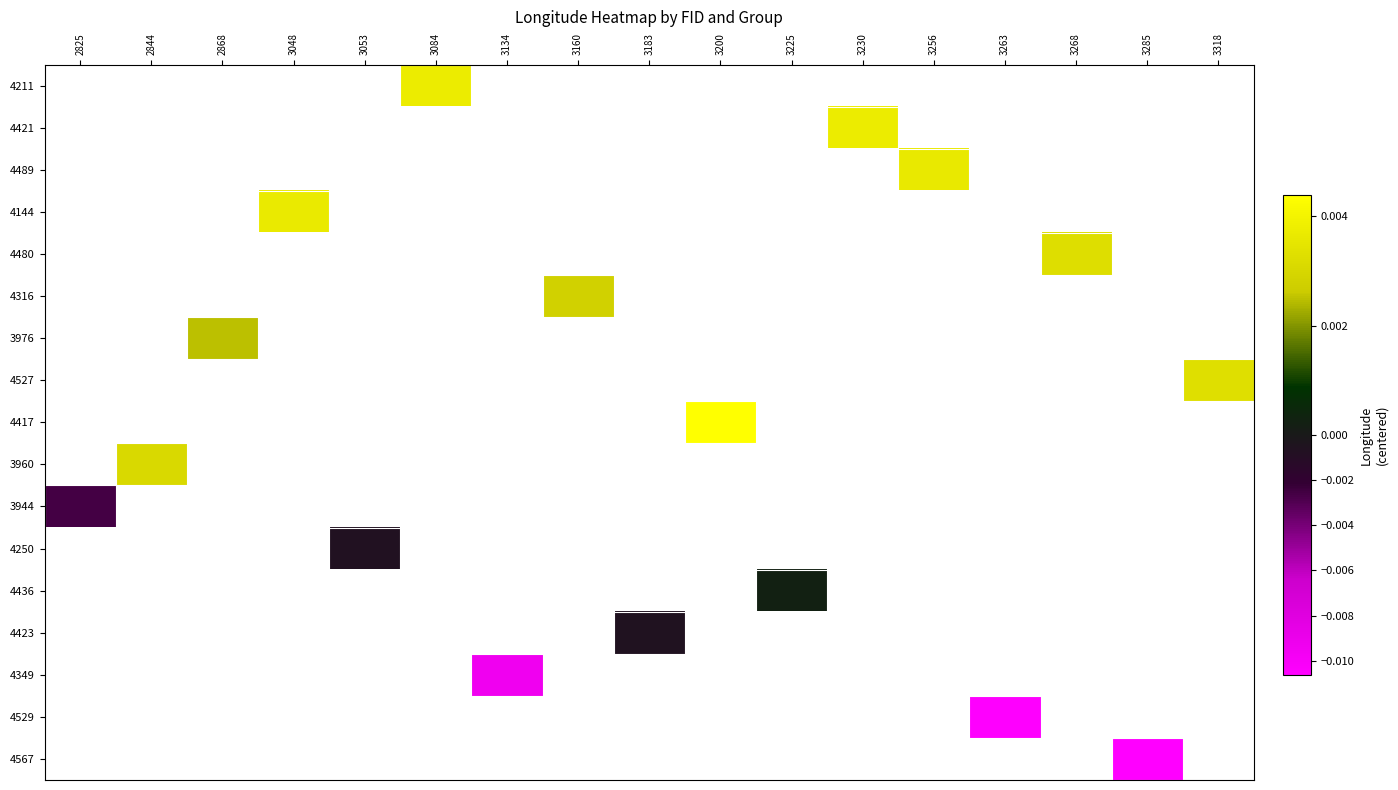

List the labels in order of 4417 value, smallest first.

2825, 2844, 2868, 3048, 3053, 3084, 3134, 3160, 3183, 3200, 3225, 3230, 3256, 3263, 3268, 3285, 3318